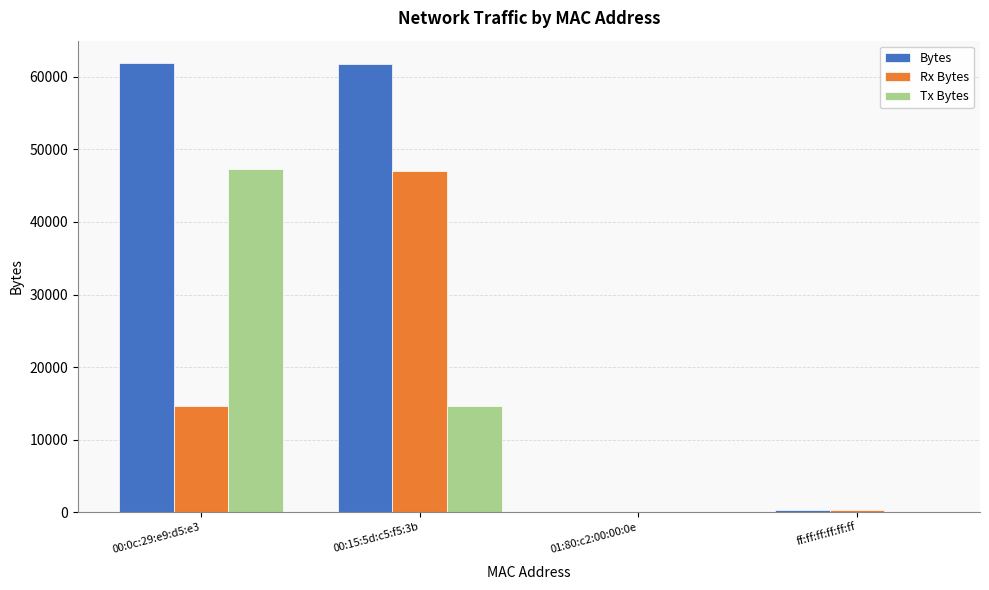

How many groups of bars are there?

4